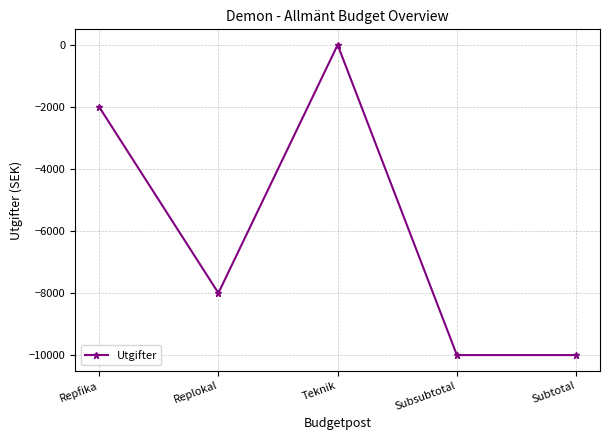

How many categories are shown in the chart?

5